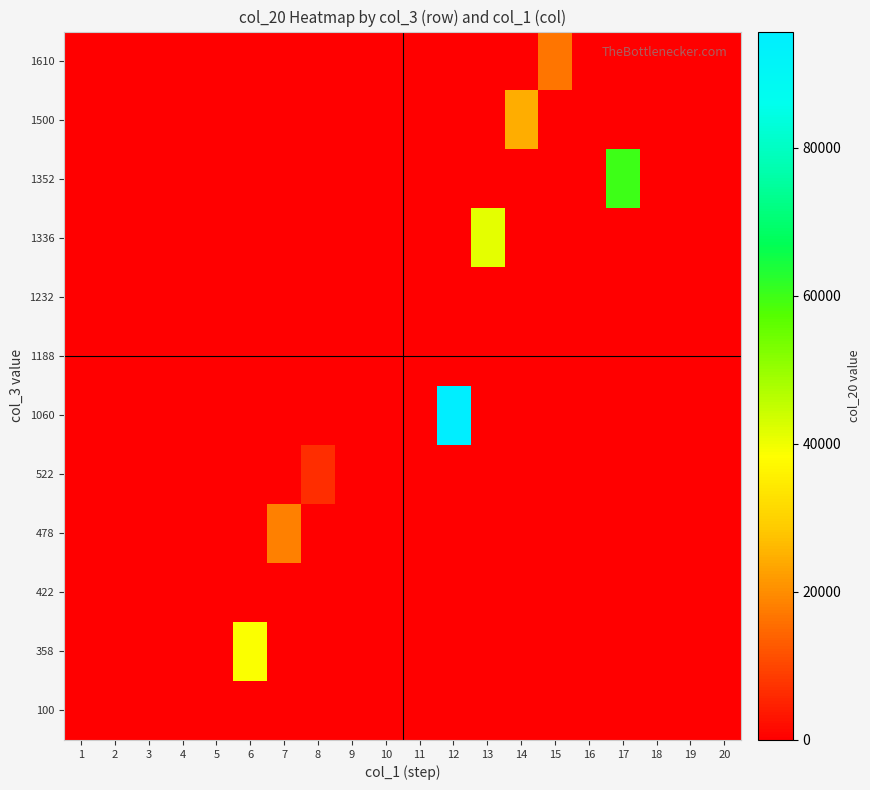

List the series in order of their peak value, highest first.

row_5, row_9, row_8, row_1, row_10, row_3, row_11, row_4, row_0, row_2, row_6, row_7